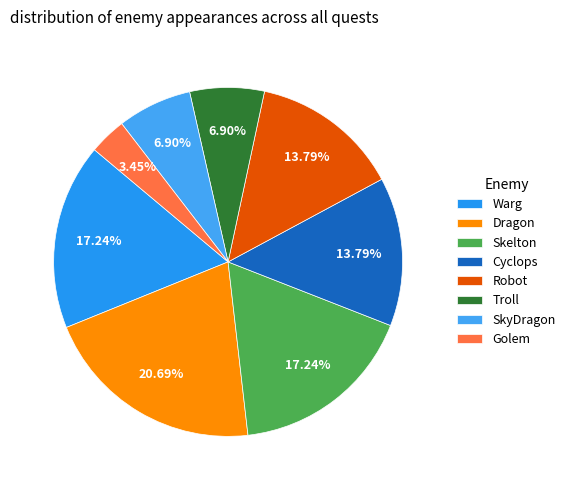

What is the total percentage of Warg and Robot?

31.0%